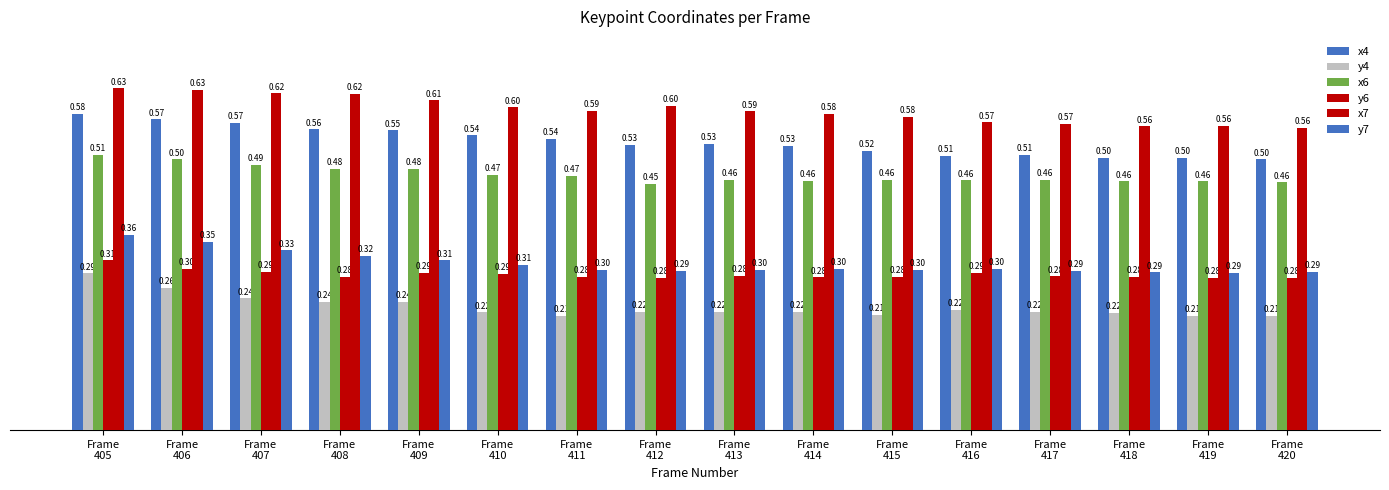

Which series has the largest total across all categories?

x7